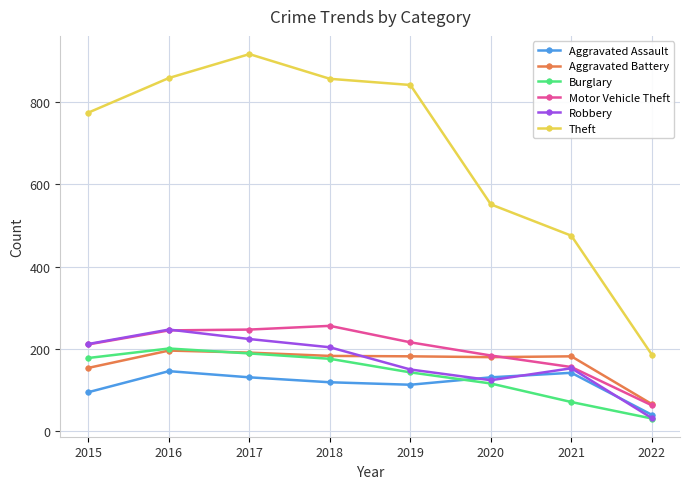

How many data points does each series have?

8